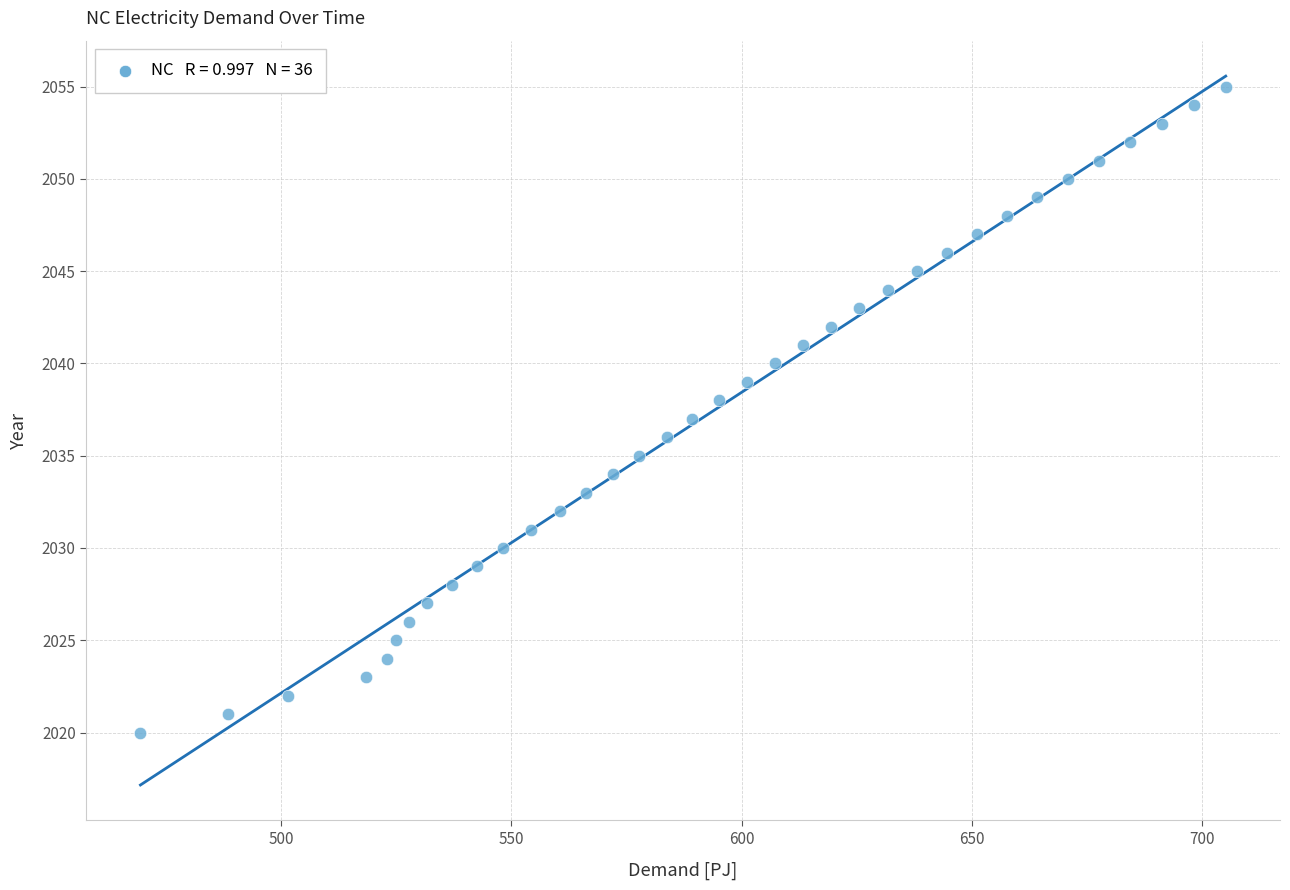

What is the range of Y values (max minus min)?

35